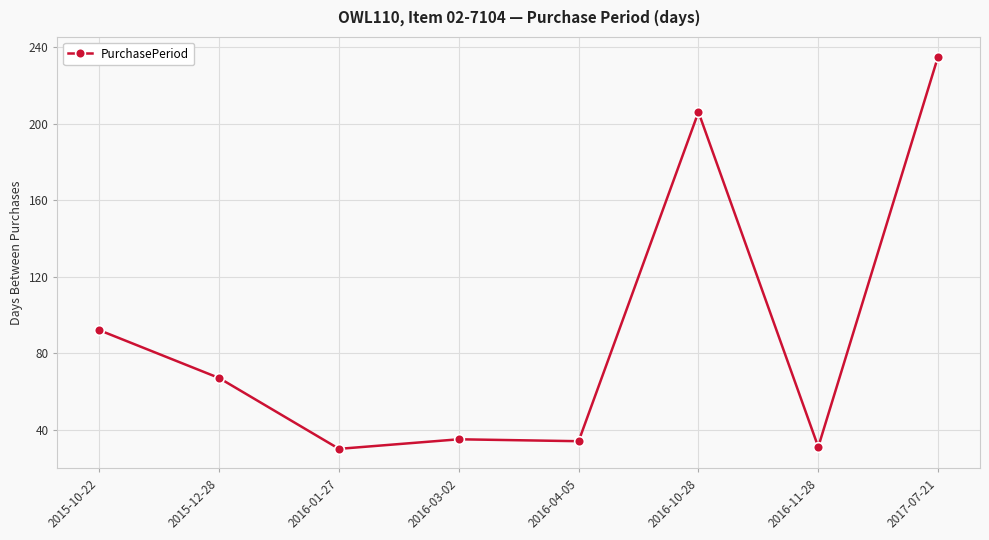

What is the average value?

91